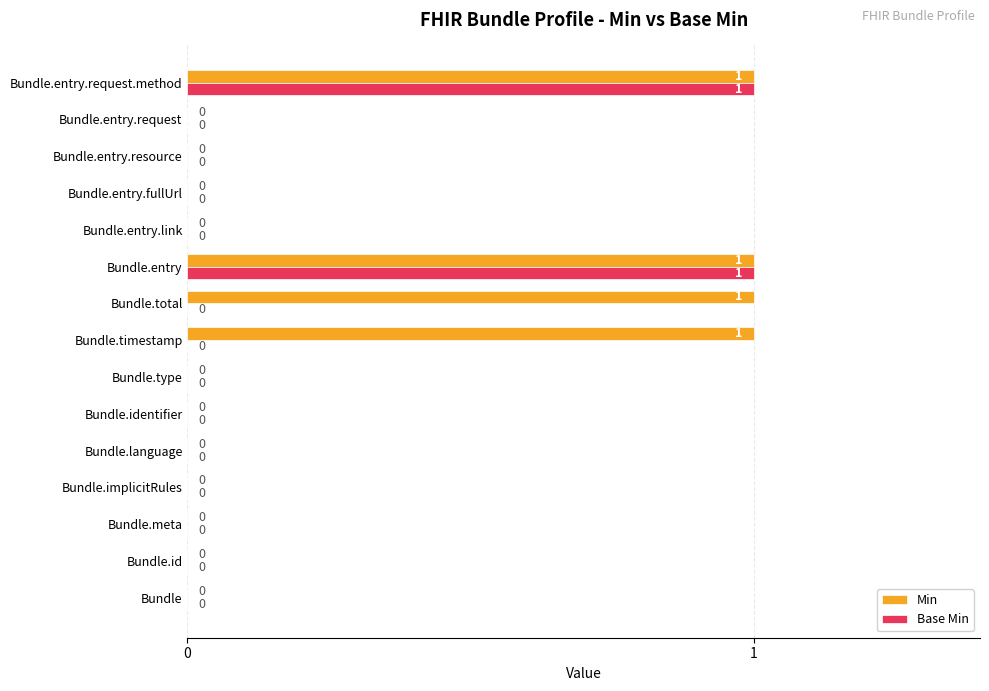

Is the value of Base Min at Bundle.entry.request.method greater than the value of Min at Bundle.entry.link?

Yes